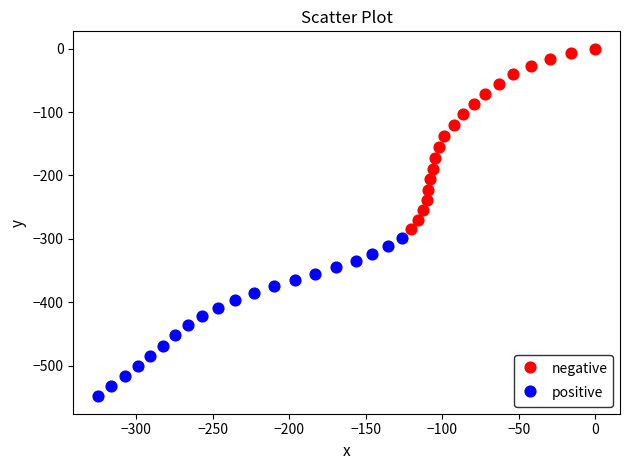

Which series has the largest Y range (max minus min)?

negative